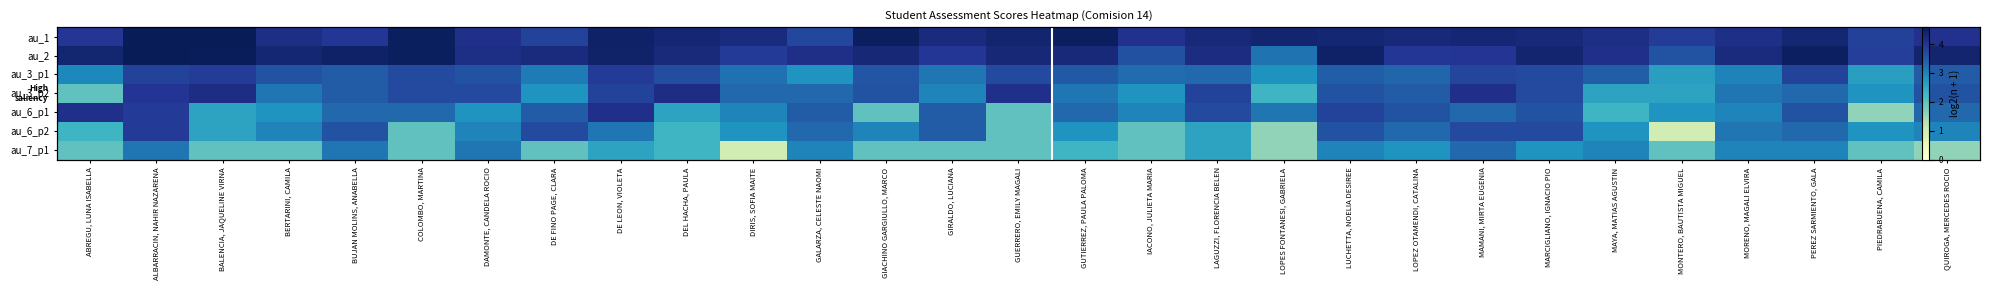

What is the sum of all au_6_p2 values?

83.6